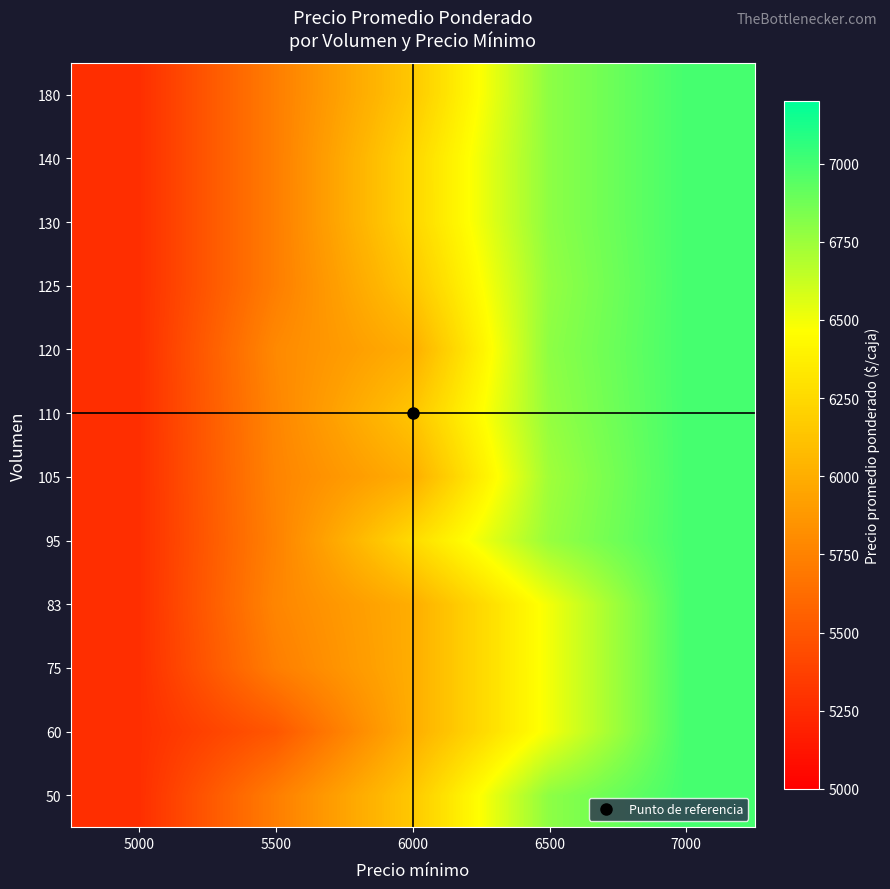

Reading right to left, extract all data points from this chart.

50: 7000=7000	6500=6792	6000=6153	5500=5727	5000=5269
60: 7000=7000	6500=6500	6000=6000	5500=5500	5000=5269
75: 7000=7000	6500=6500	6000=6000	5500=5727	5000=5269
83: 7000=7000	6500=6500	6000=6000	5500=5771	5000=5269
95: 7000=7000	6500=6763	6000=6263	5500=5750	5000=5269
105: 7000=7000	6500=6738	6000=6000	5500=5762	5000=5269
110: 7000=7000	6500=6773	6000=6136	5500=5773	5000=5269
120: 7000=7000	6500=6792	6000=6000	5500=5792	5000=5269
125: 7000=7000	6500=6773	6000=6144	5500=5727	5000=5269
130: 7000=7000	6500=6792	6000=6231	5500=5727	5000=5269
140: 7000=7000	6500=6792	6000=6232	5500=5727	5000=5269
180: 7000=7000	6500=6792	6000=6153	5500=5727	5000=5269